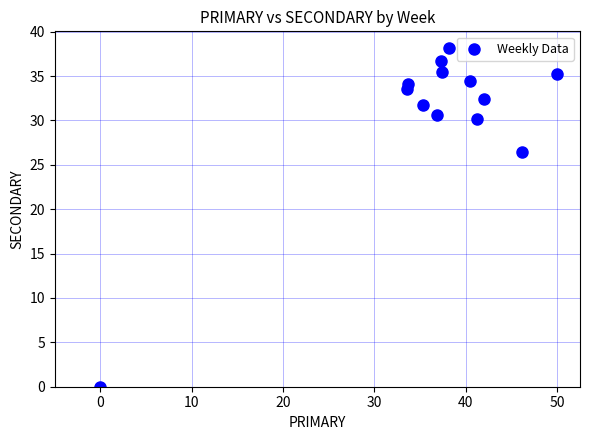

What Y value in the scatter plot is closest to 19?

26.5